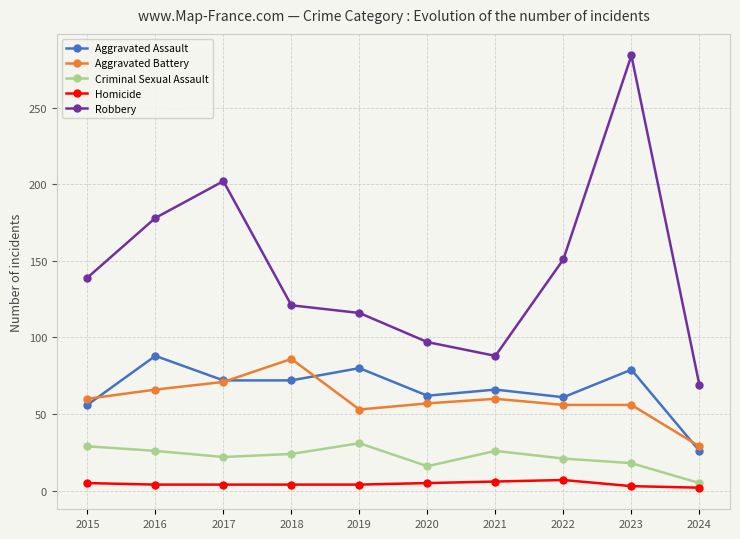

What is the sum of the Robbery values at 2023 and 2017?

486